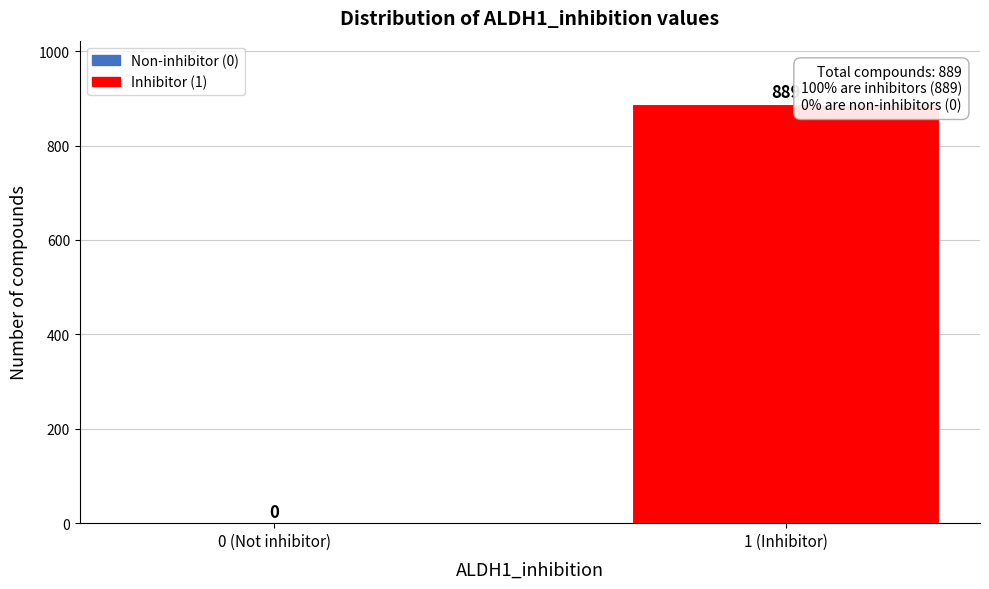

Reading right to left, extract all data points from this chart.

1 (Inhibitor)=889	0 (Not inhibitor)=0